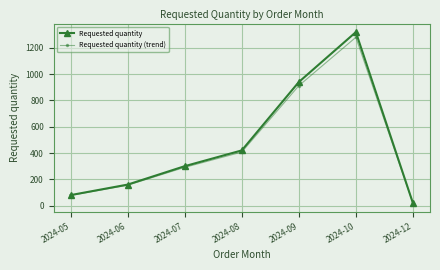

What is the greatest value displayed?

1320.0